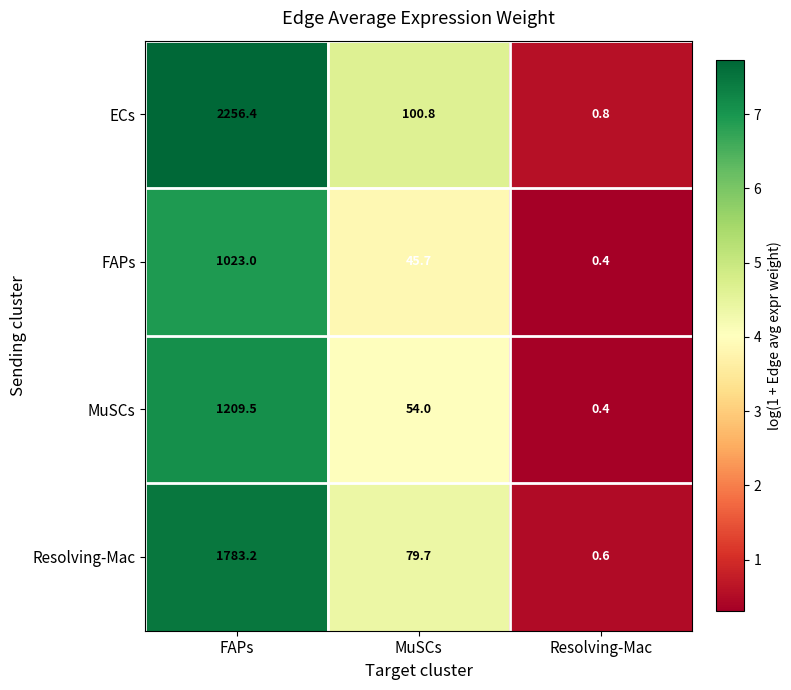

How many values in the ECs series are below 100?

1